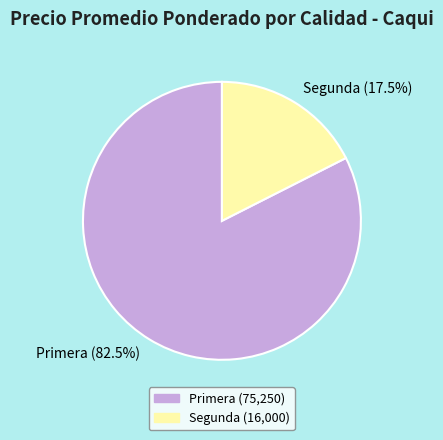

Rank the categories by value from lowest to highest.

Segunda (17.5%), Primera (82.5%)